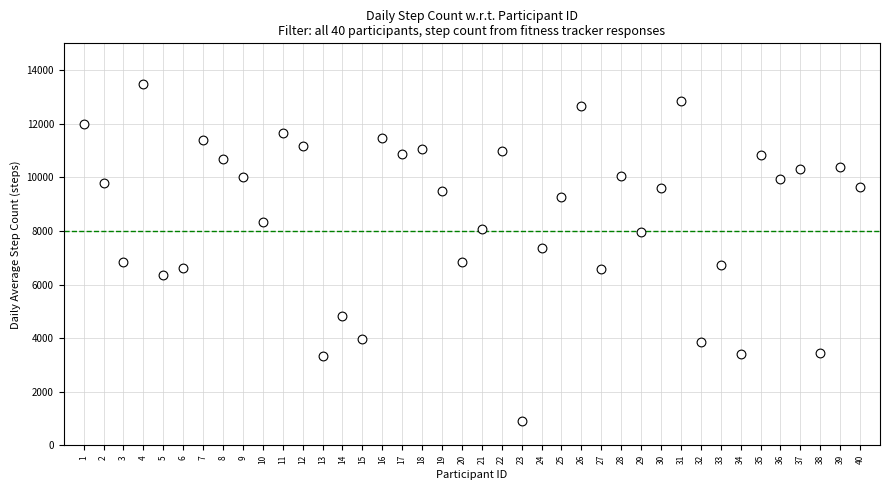

What is the range of X values (max minus min)?

39